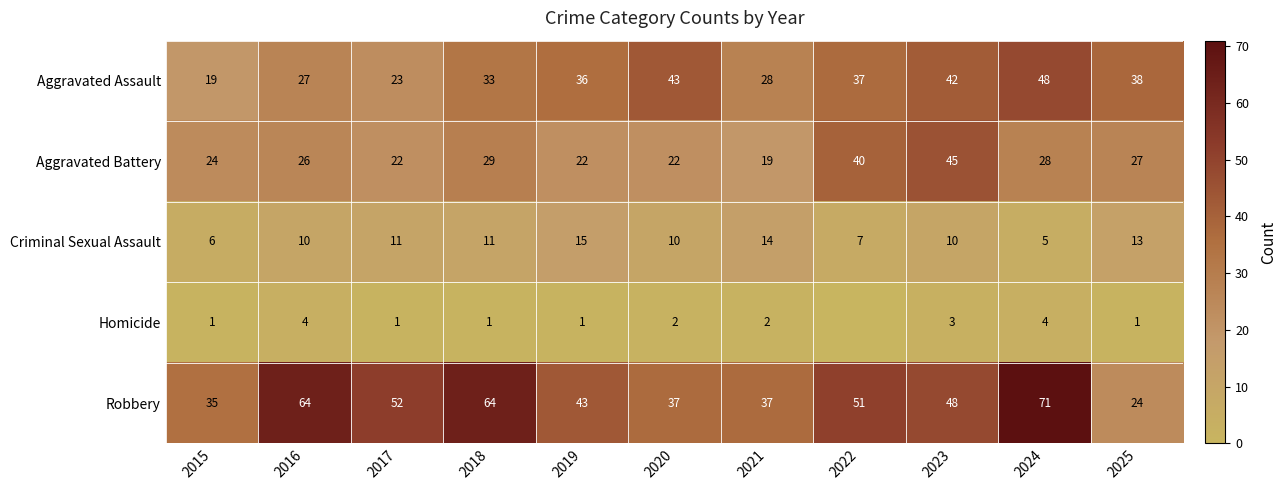

What is the difference between the maximum and minimum values in the Robbery series?

47